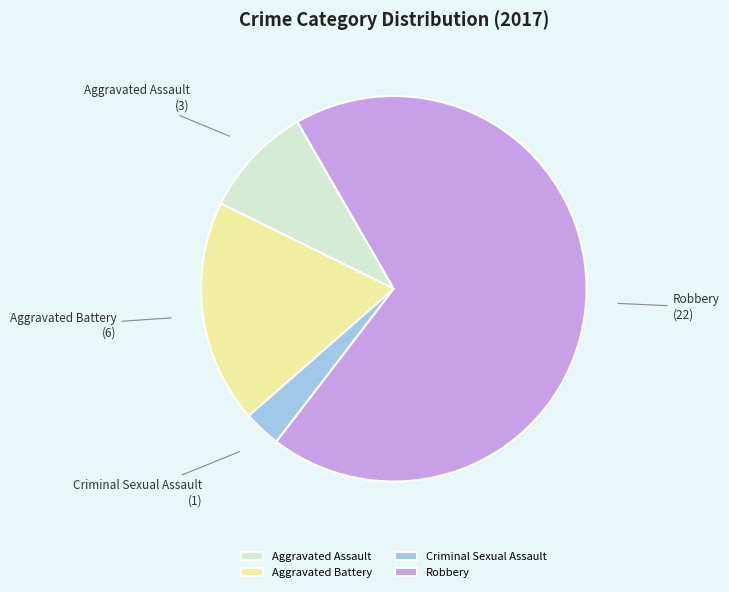

How many slices are in this pie chart?

4